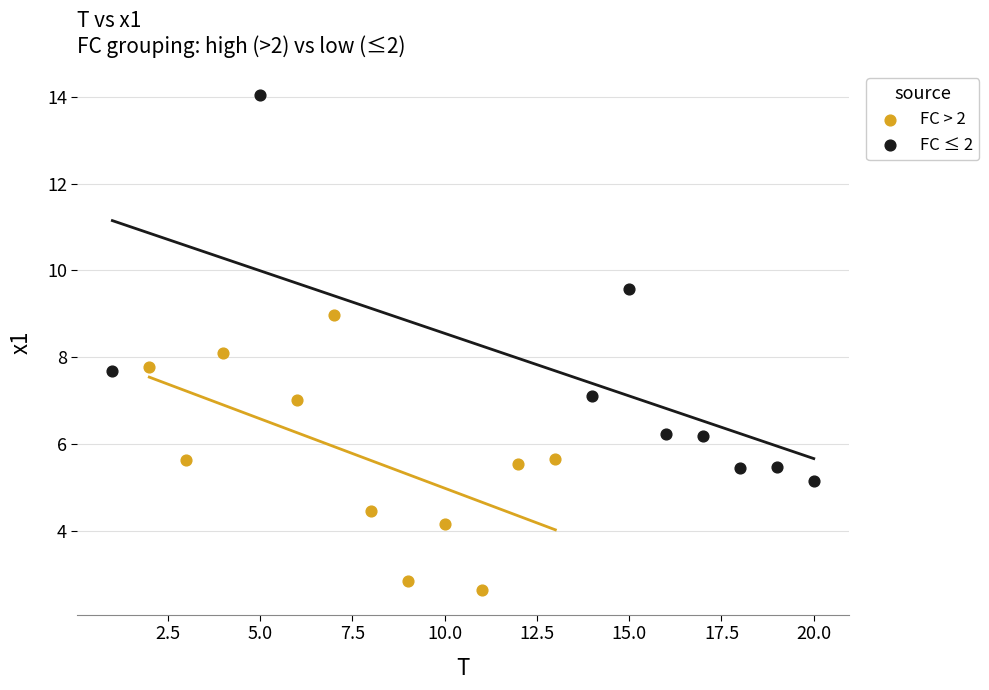

Which series reaches the maximum Y coordinate?

FC ≤ 2